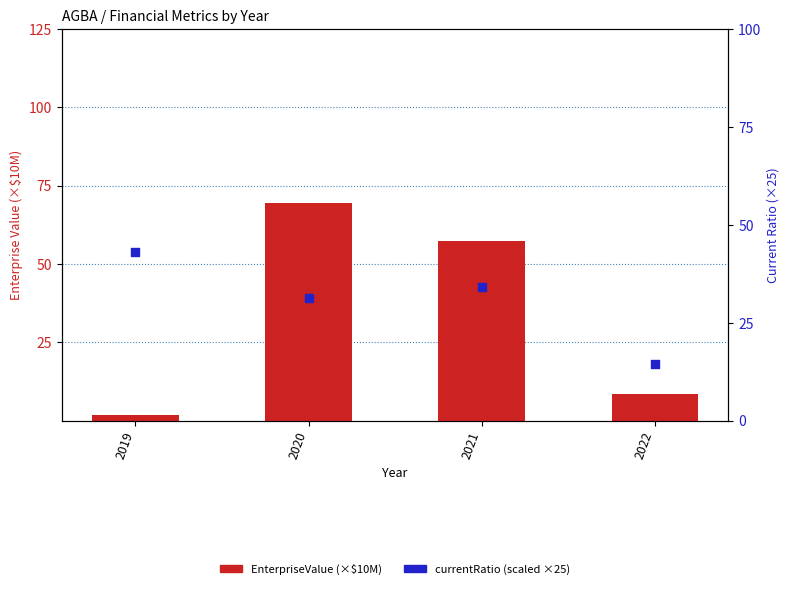

Which series has the largest total across all categories?

EnterpriseValue (×$10M)